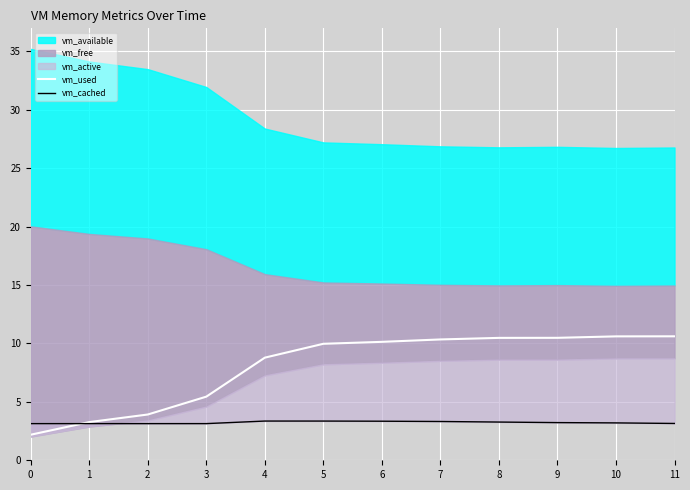

What is the maximum value for vm_used?

10.6